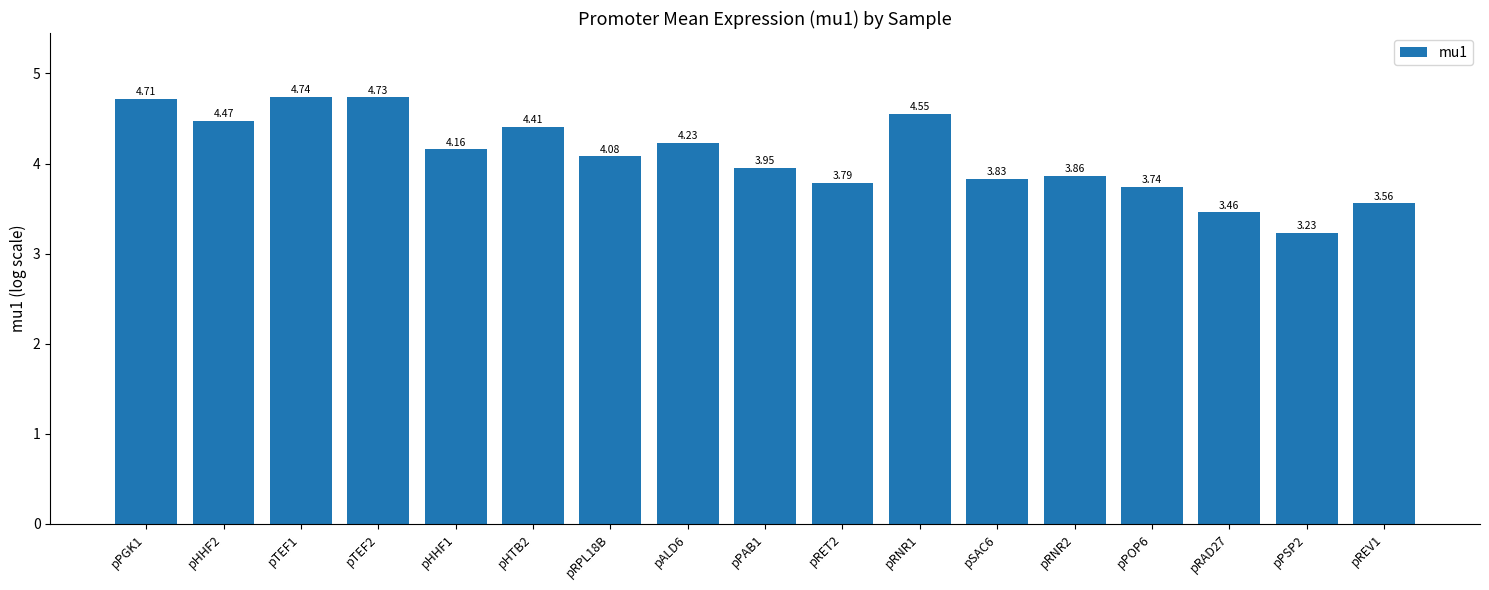

What position from the left is pRET2?

10